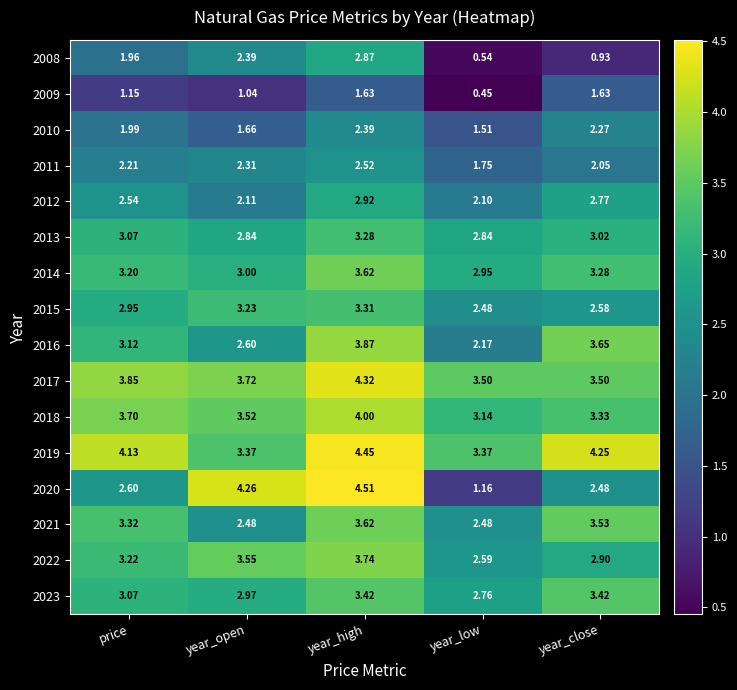

Which category has the highest value in the 2020 series?

year_high